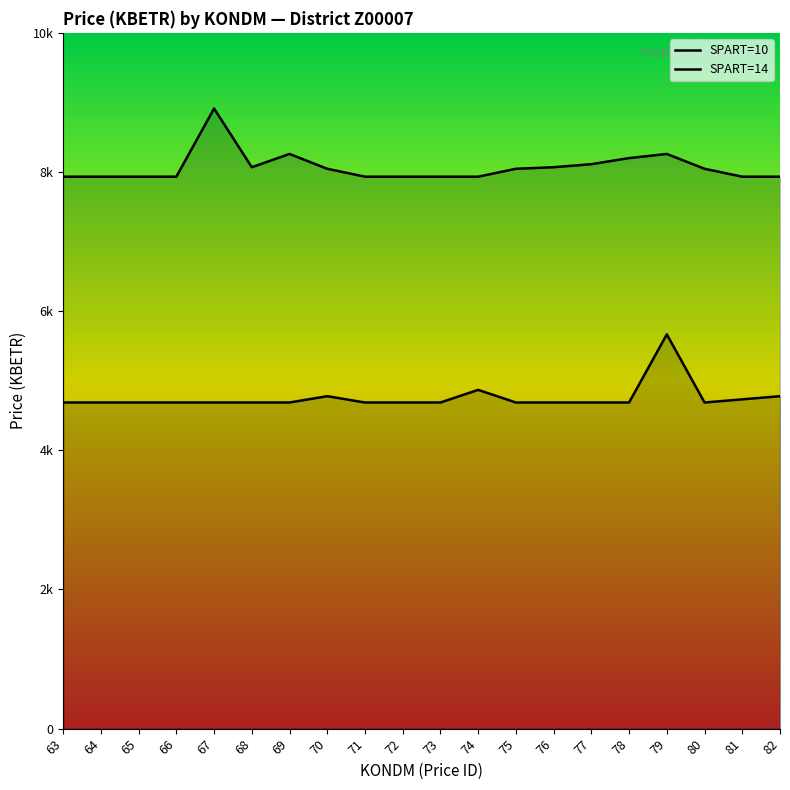

What is the difference between the highest and lowest values at 71?

3245.7